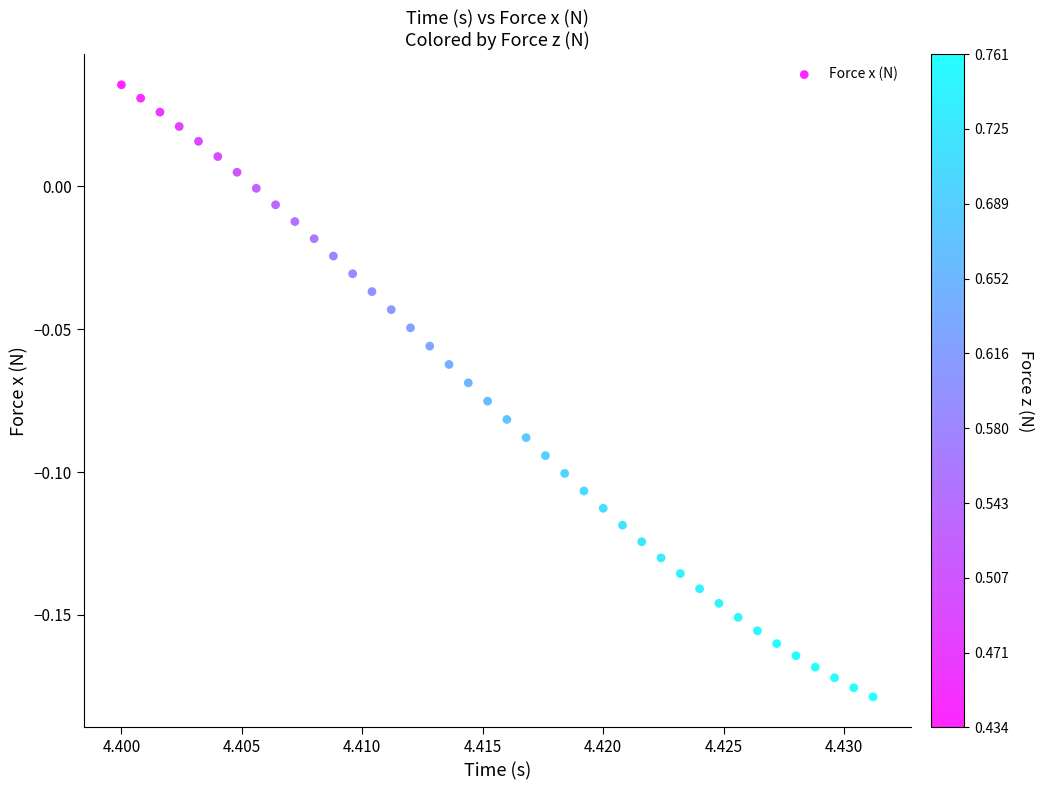

How many points are shown in the scatter plot?

40